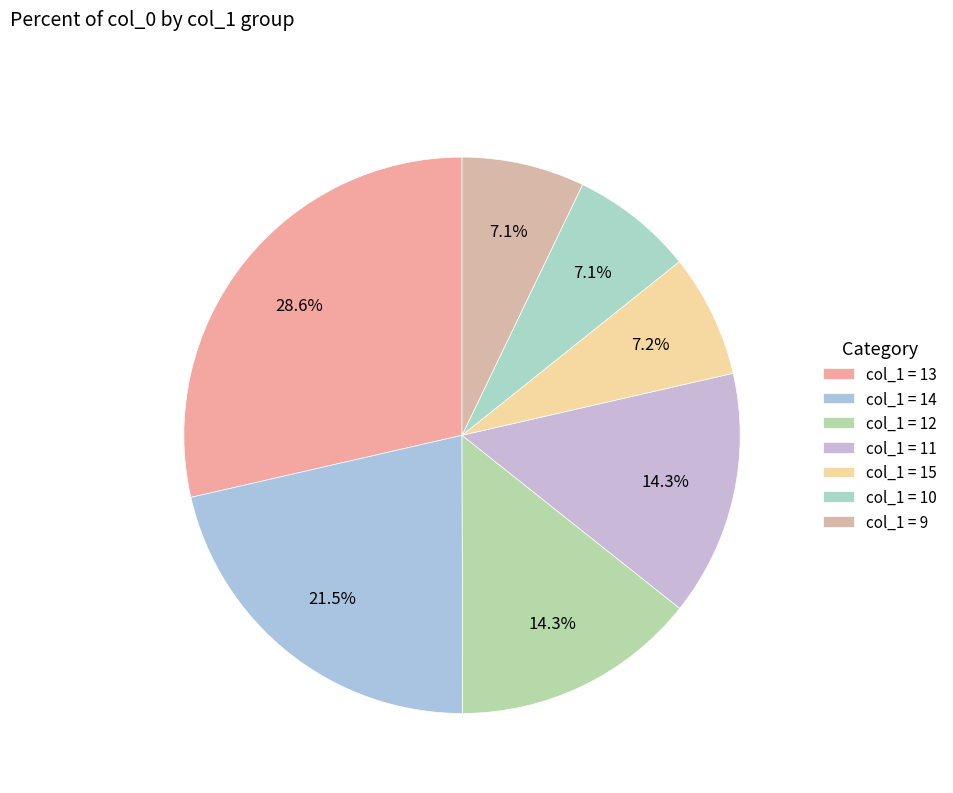

To the nearest percent, what is the average slice percentage?

14%